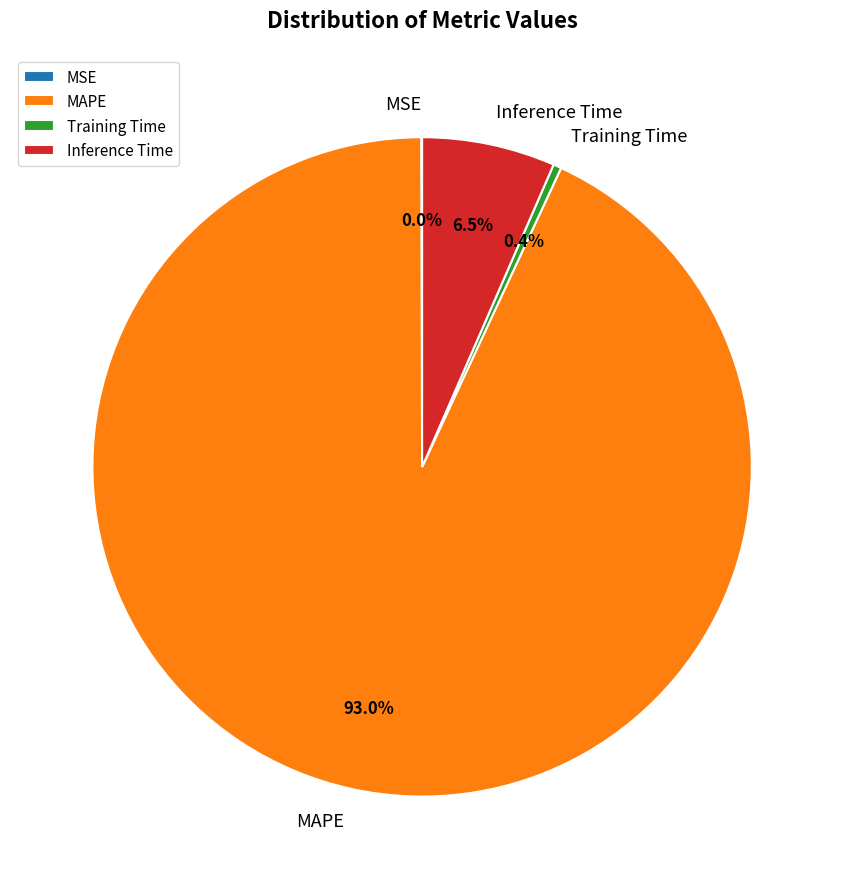

Which has a higher value, Training Time or MAPE?

MAPE